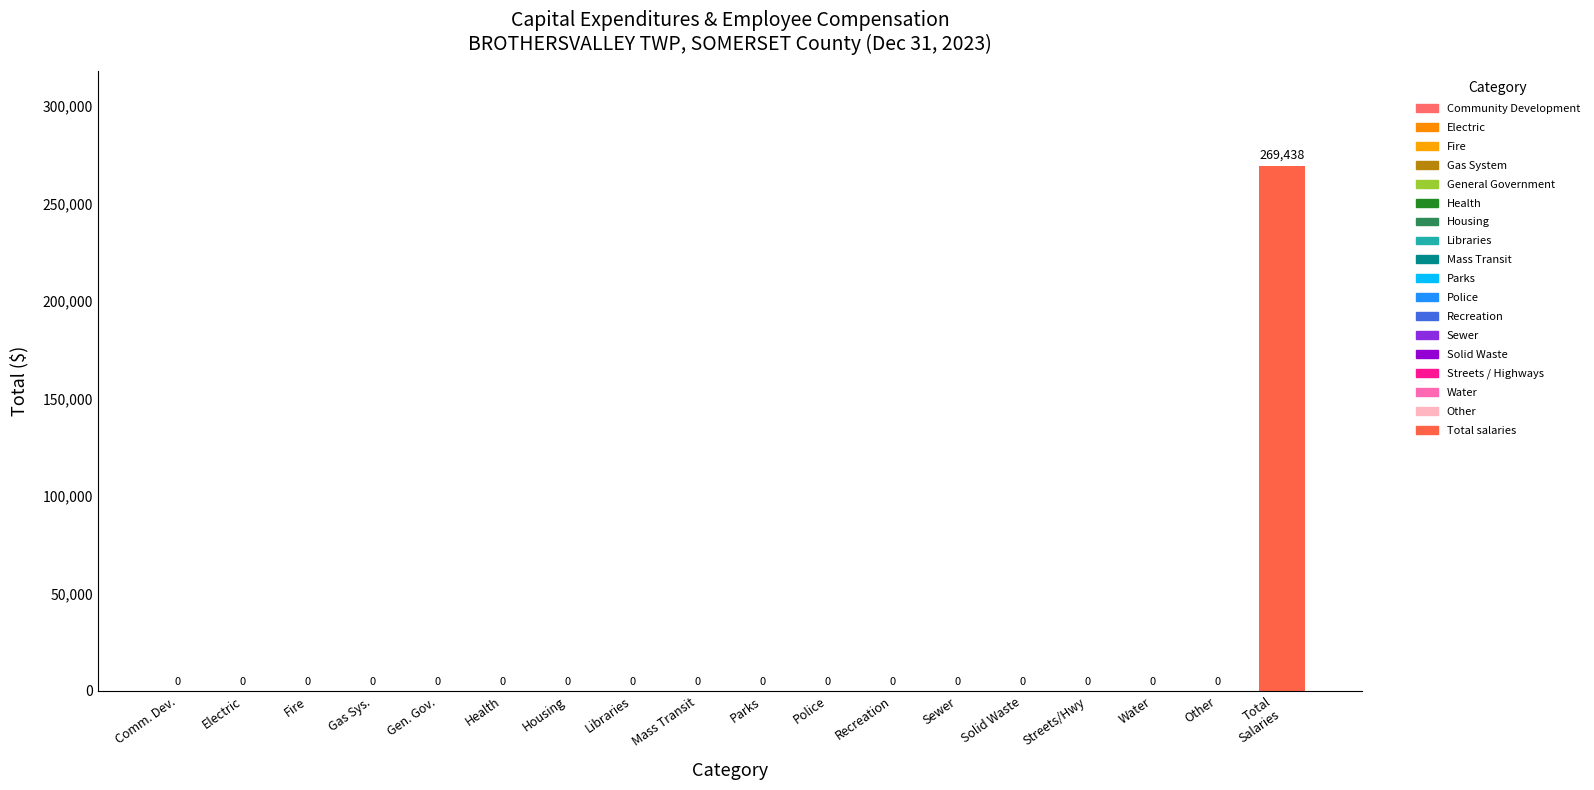

The chart shows a value of 144888 at Fire. True or false?

False